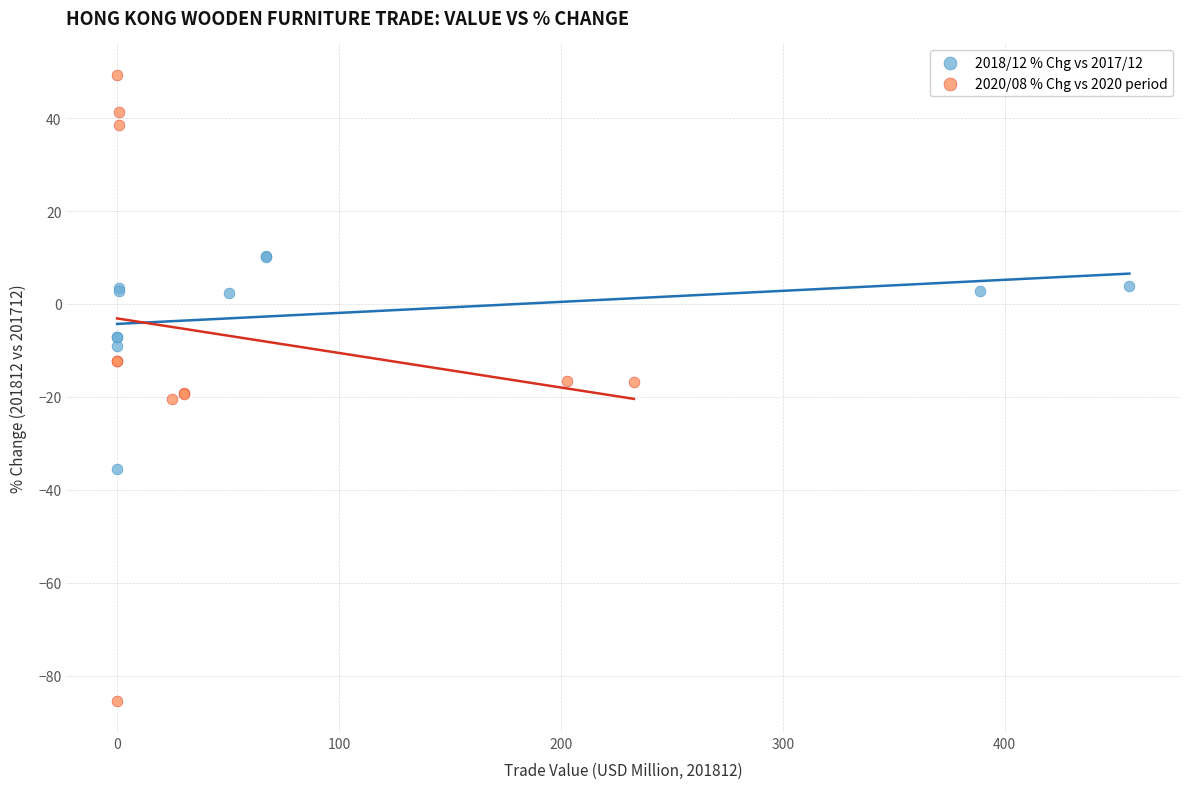

Which series contains the lowest Y value?

2020/08 % Chg vs 2020 period